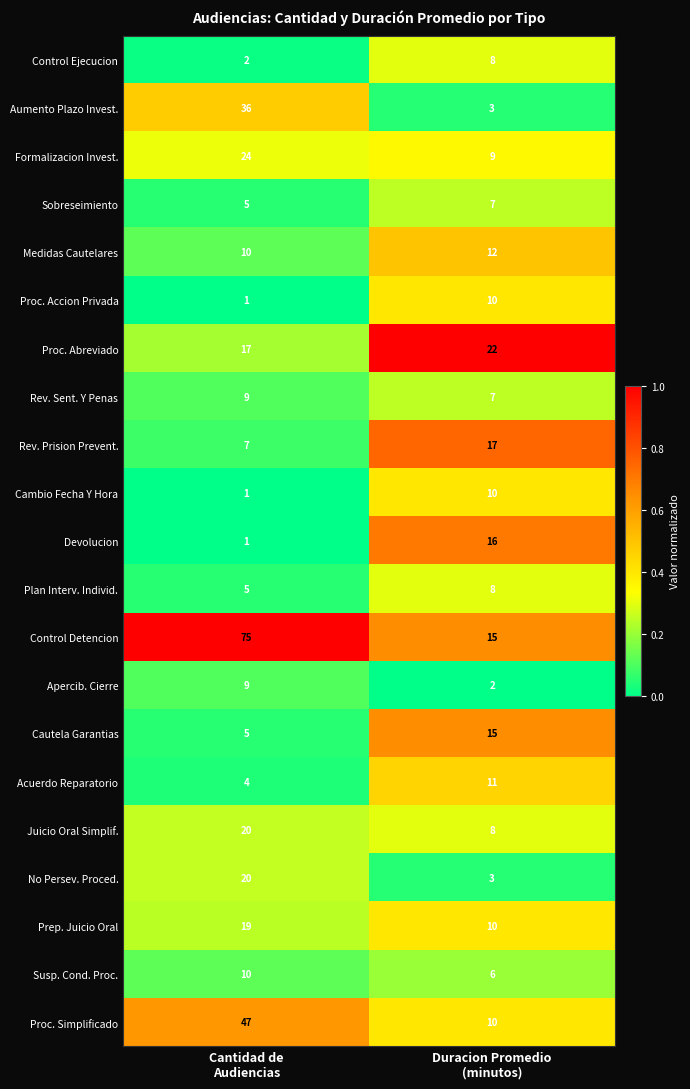

What is the highest value of the Control Ejecucion series?

8